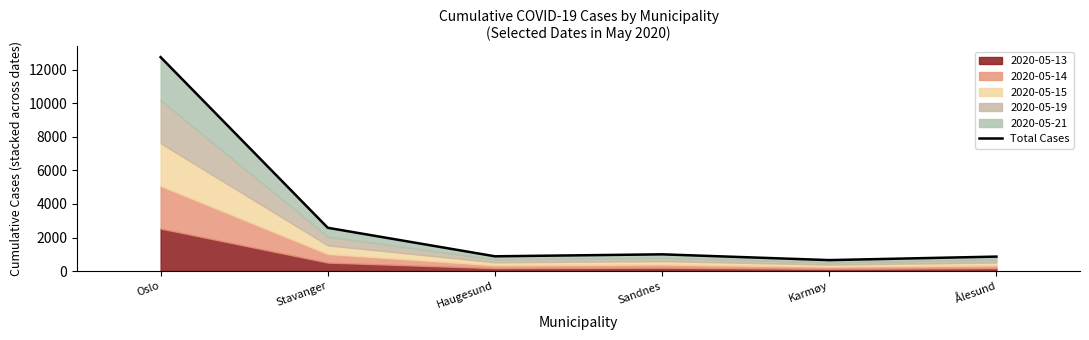

Rank the categories by value from lowest to highest.

Karmøy, Ålesund, Haugesund, Sandnes, Stavanger, Oslo